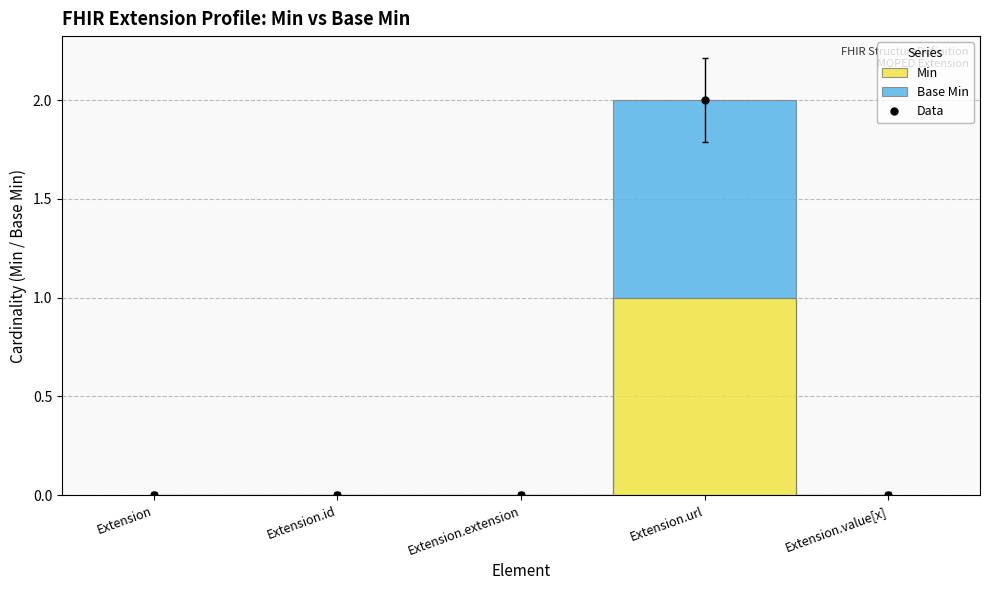

At which category does the chart reach its peak across all series?

Extension.url